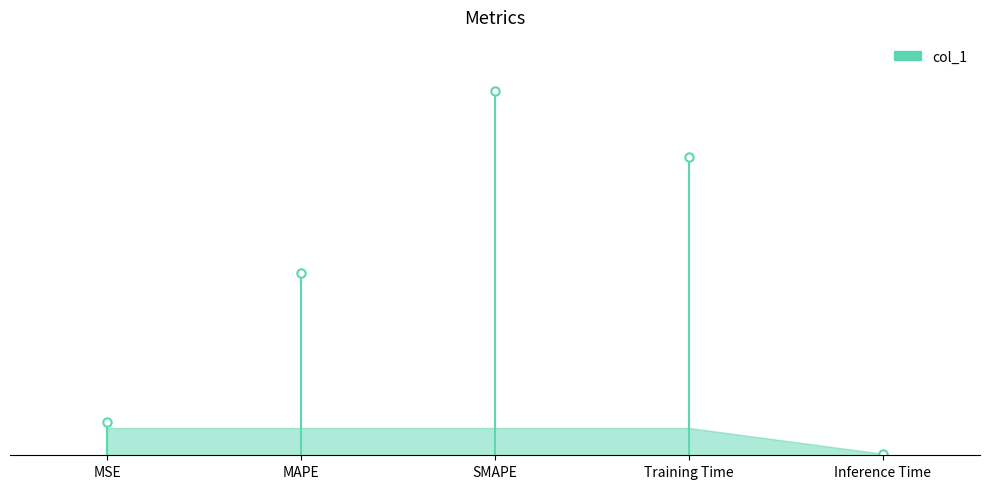

Reading left to right, what are all the values shown in this chart?

MSE=0.2	MAPE=1.0	SMAPE=2.0	Training Time=1.6	Inference Time=0.0